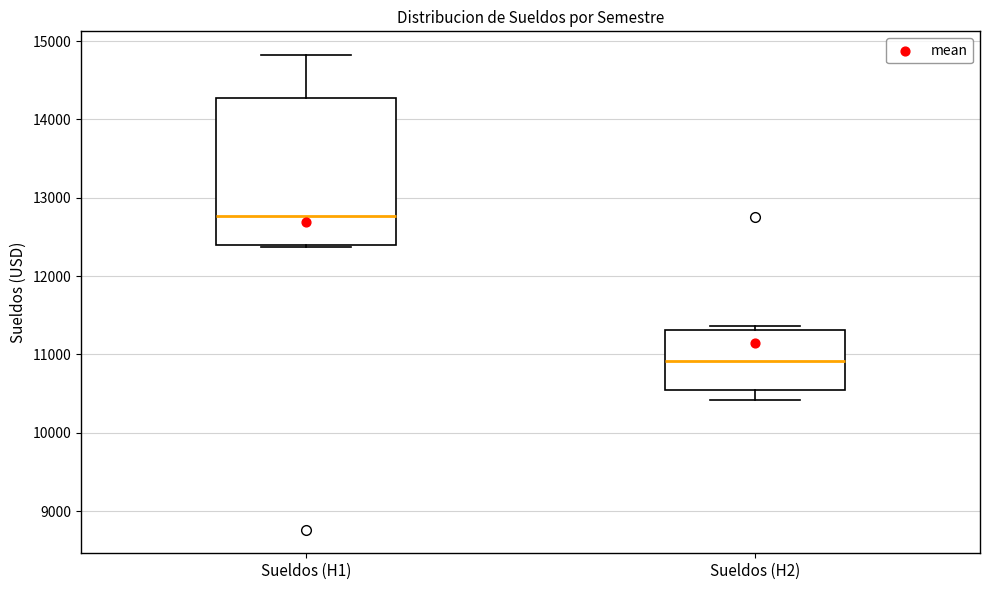

Which box has the lowest median line?

Sueldos (H2)